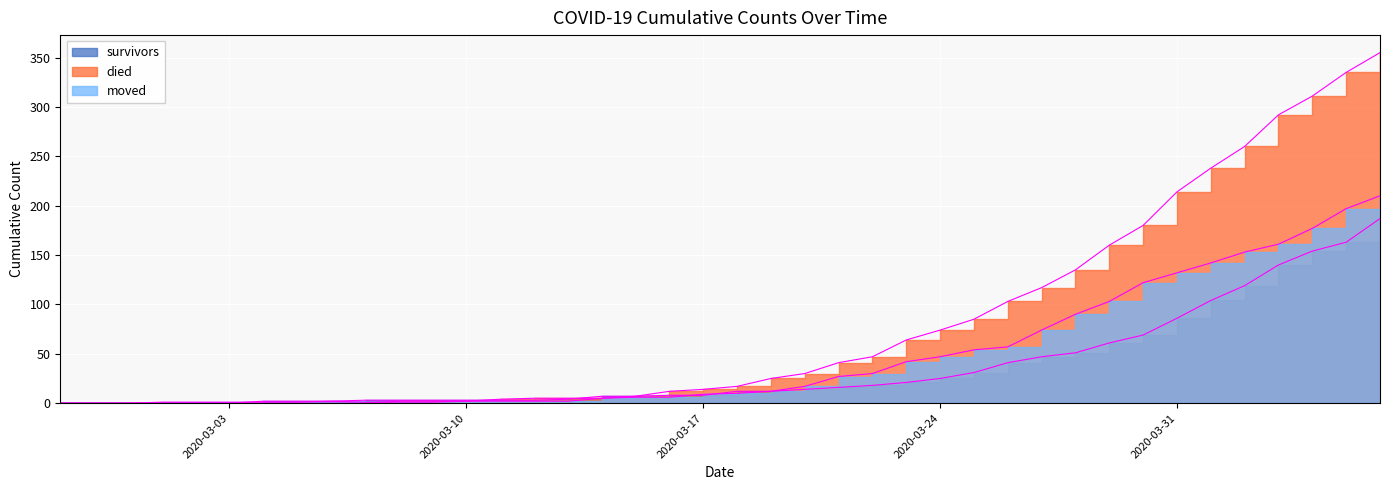

What is the label of the 5th point from the right?

2020-04-02